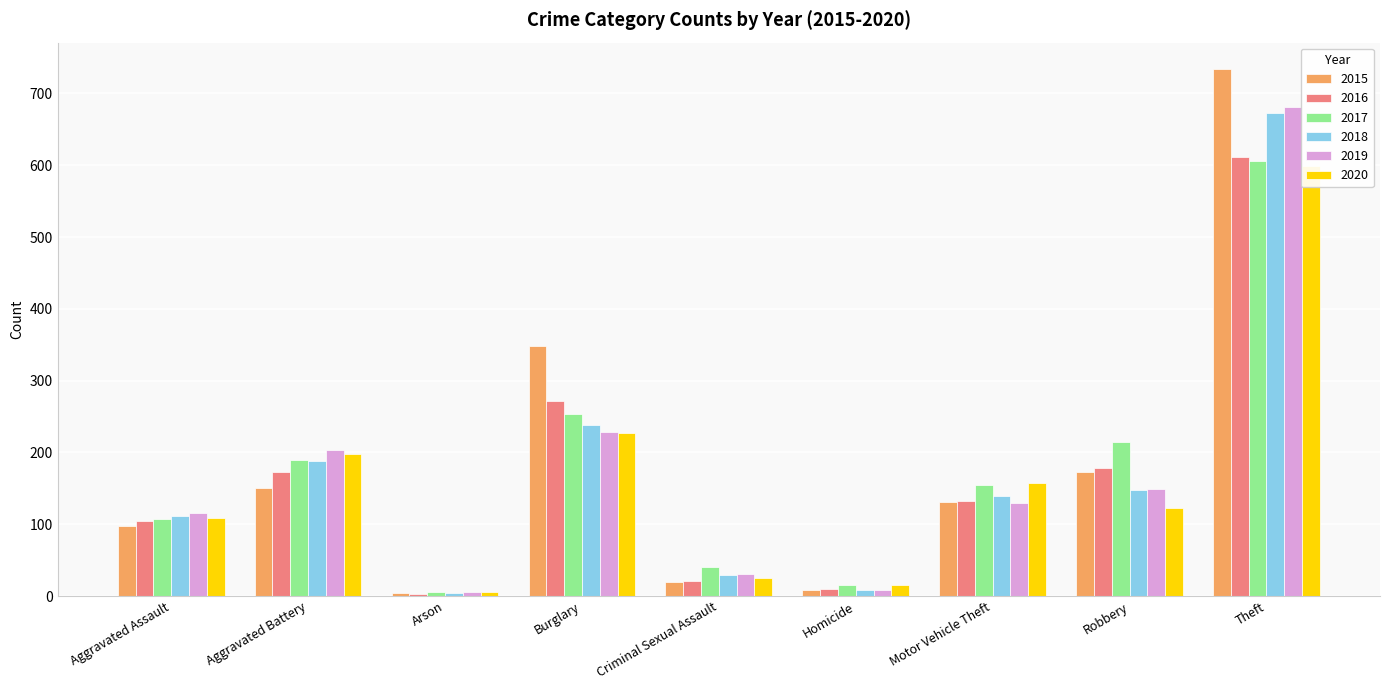

What is the total value across all series at Homicide?

66